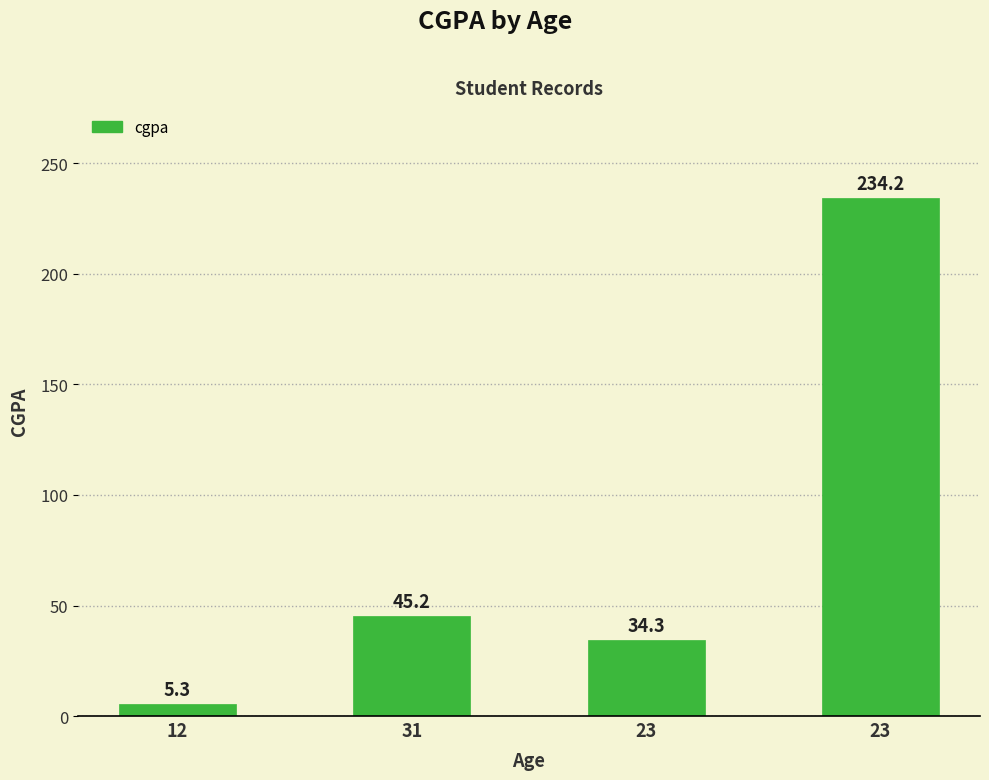

Does the chart contain any negative values?

No